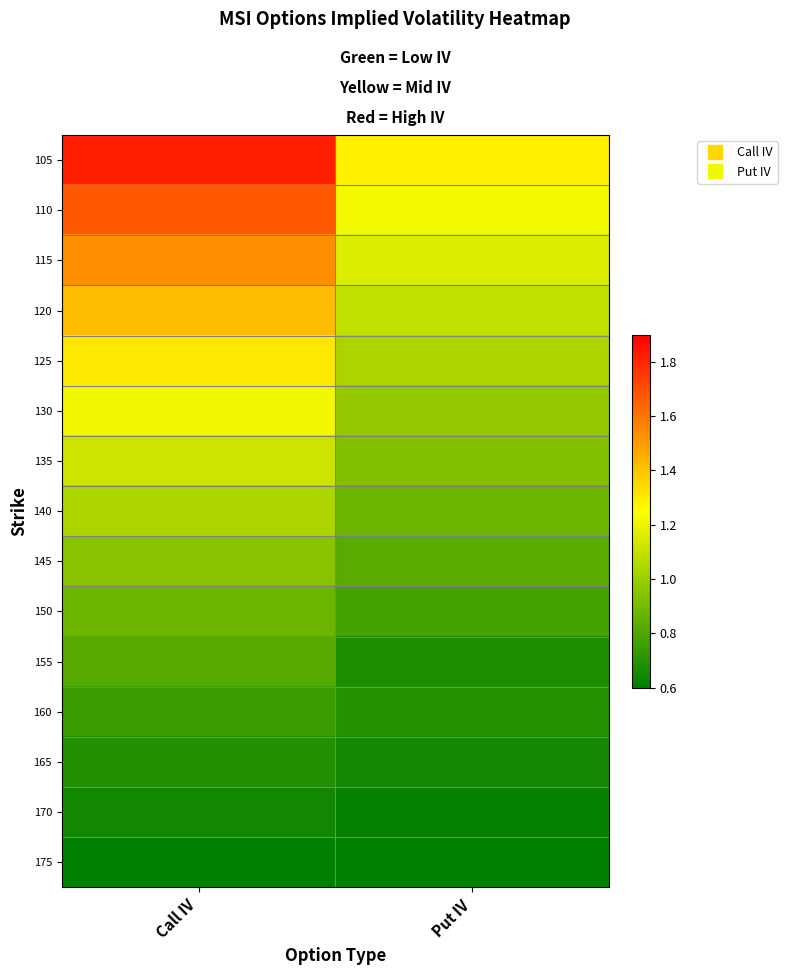

Which has a higher value, Call IV or Put IV?

Call IV